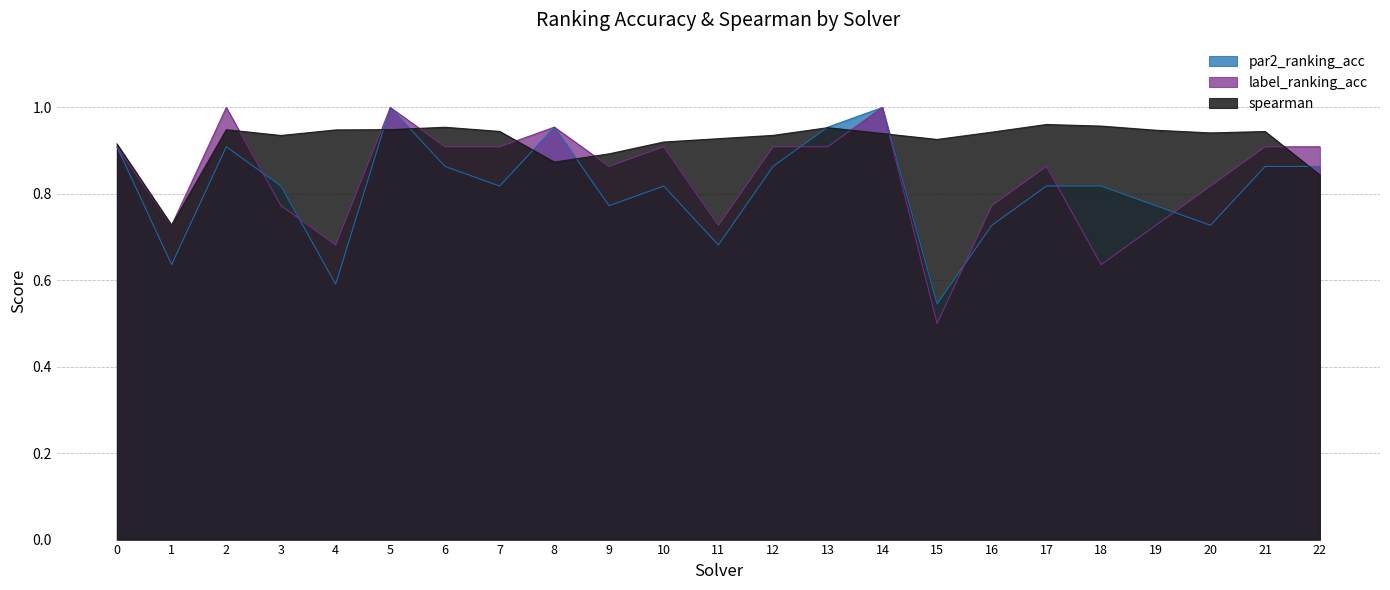

How many lines are shown in the chart?

3